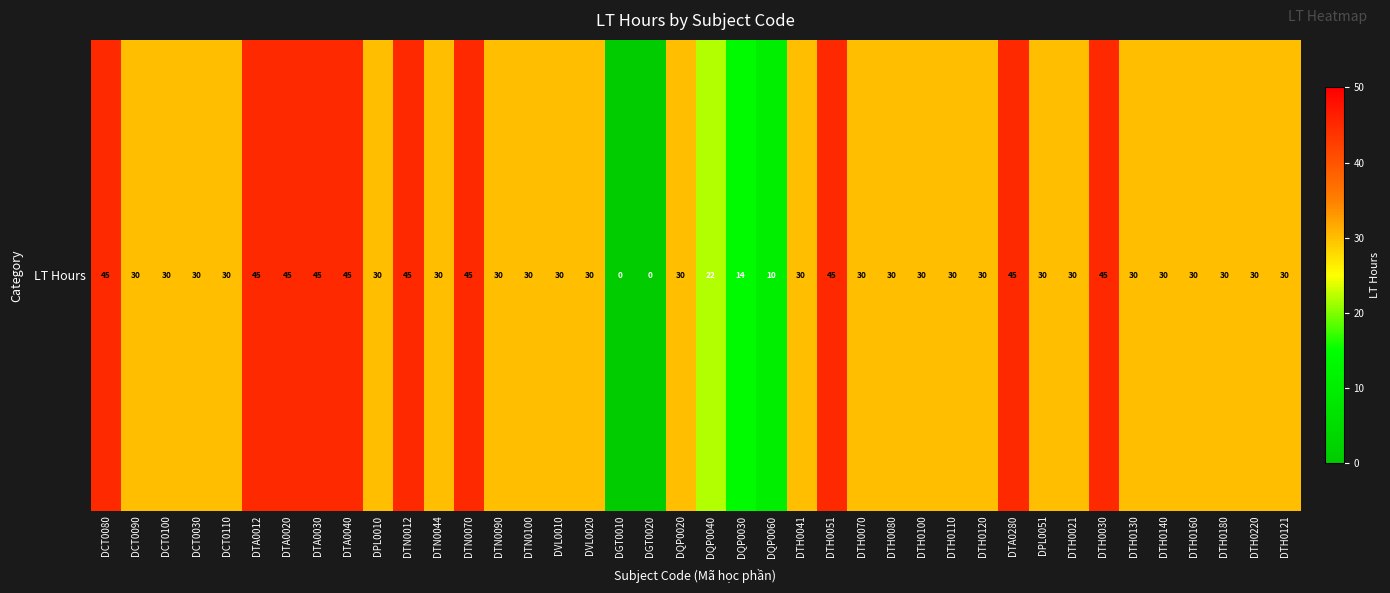

What is the maximum value shown in the chart?

45